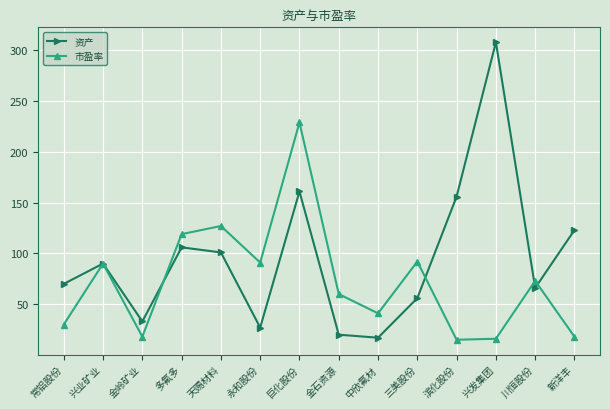

At which label does 市盈率 first exceed 73?

兴业矿业